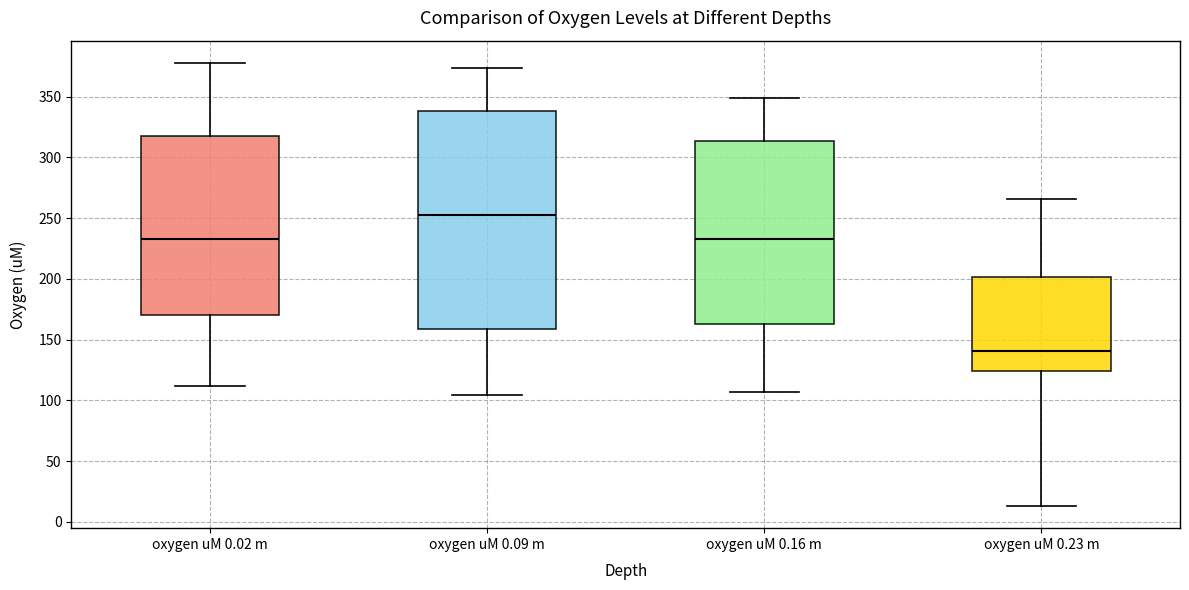

Comparing the boxes themselves (not the whiskers), which one is the tallest?

oxygen uM 0.09 m